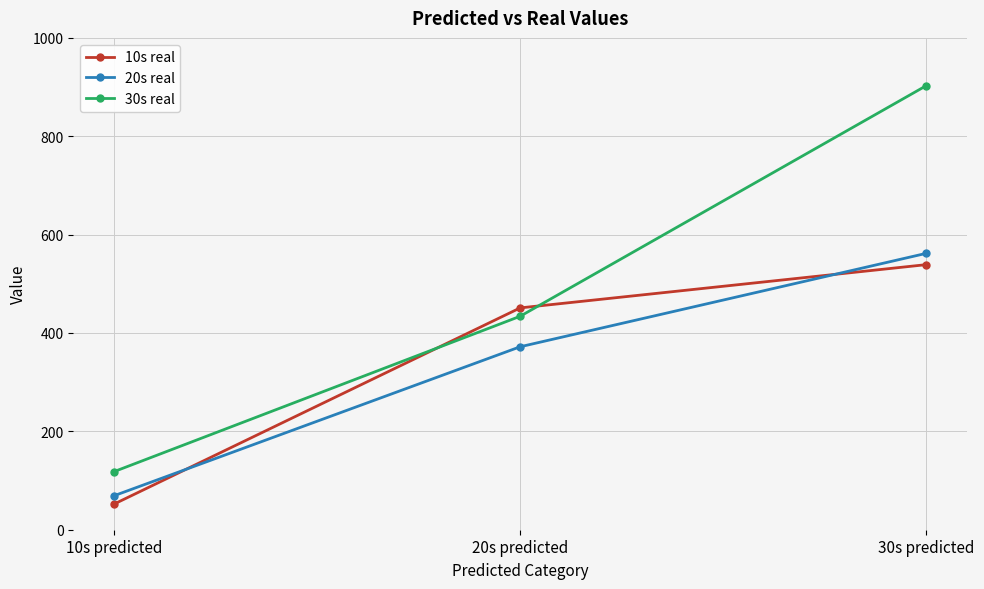

Reading left to right, transcribe all the data shown in this chart.

10s real: 10s predicted=52	20s predicted=451	30s predicted=539
20s real: 10s predicted=69	20s predicted=372	30s predicted=562
30s real: 10s predicted=118	20s predicted=434	30s predicted=903